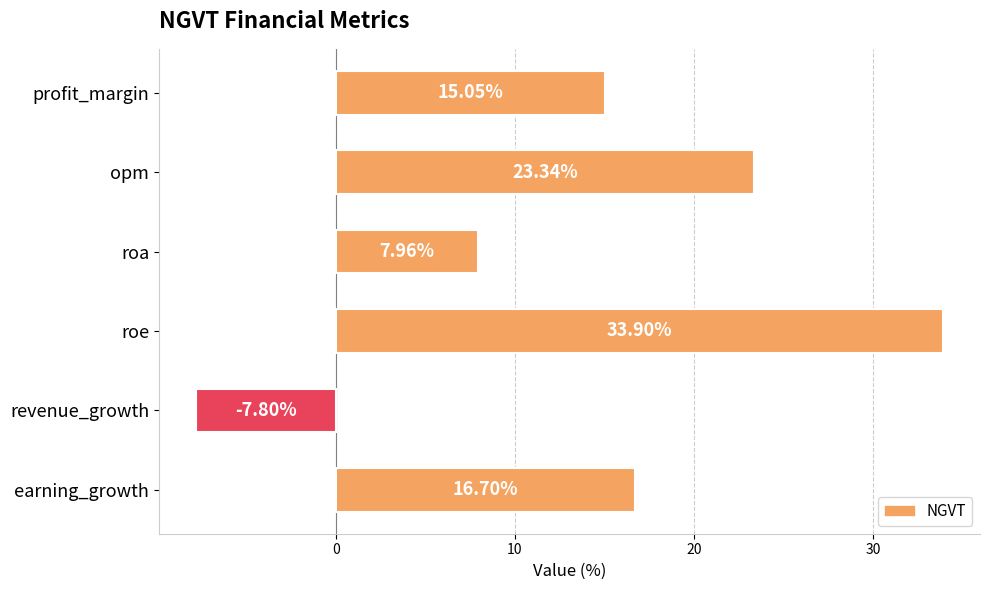

What is the minimum value shown in the chart?

-7.8